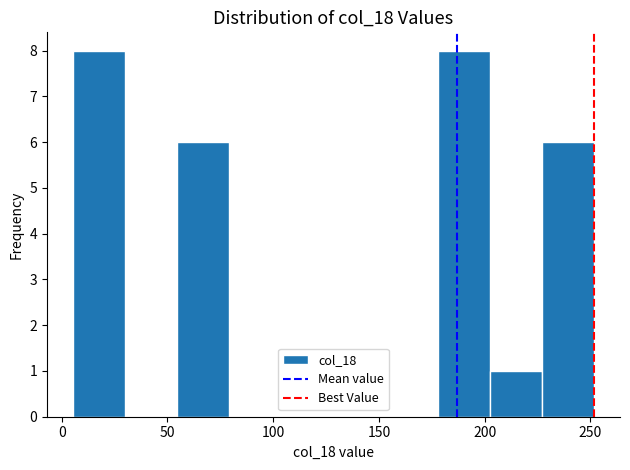

Reading left to right, list every bar in this chart as the range it spans on the x-axis followed by its height. Neither the bar edges nor the heights are printed on the chart, so give them approximately, as read against the axes.

5 to 30: 8
30 to 55: 0
55 to 80: 6
80 to 105: 0
105 to 130: 0
130 to 155: 0
155 to 180: 0
180 to 200: 8
200 to 225: 1
225 to 250: 6